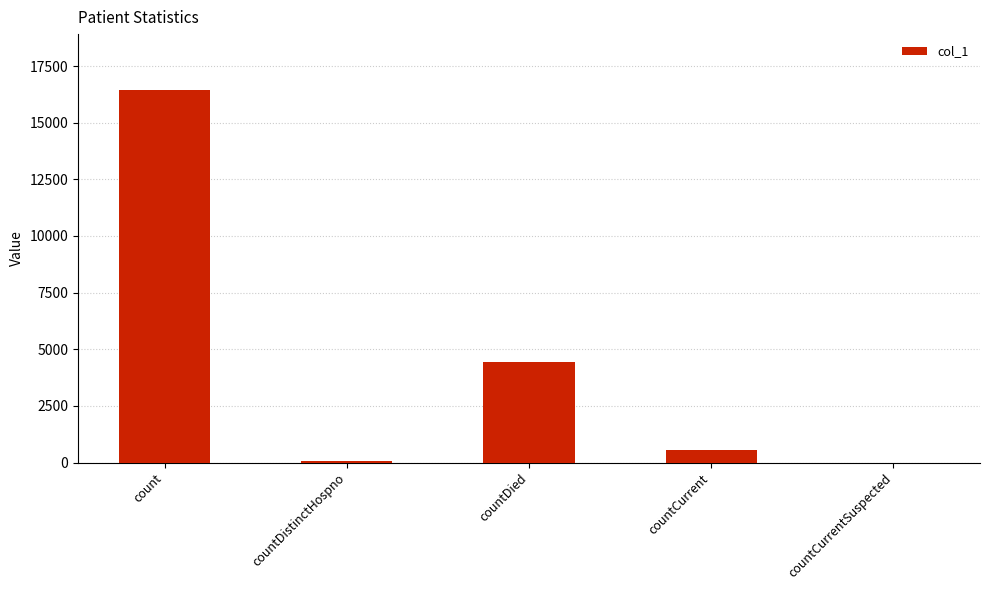

Approximately how many times larger is the value at countDied compared to count?

0.3